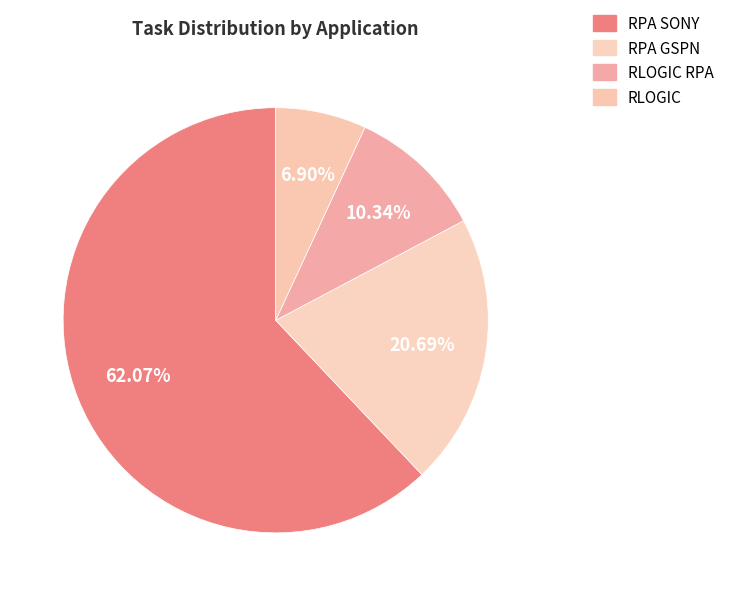

Which category has the biggest portion of the pie?

RPA SONY